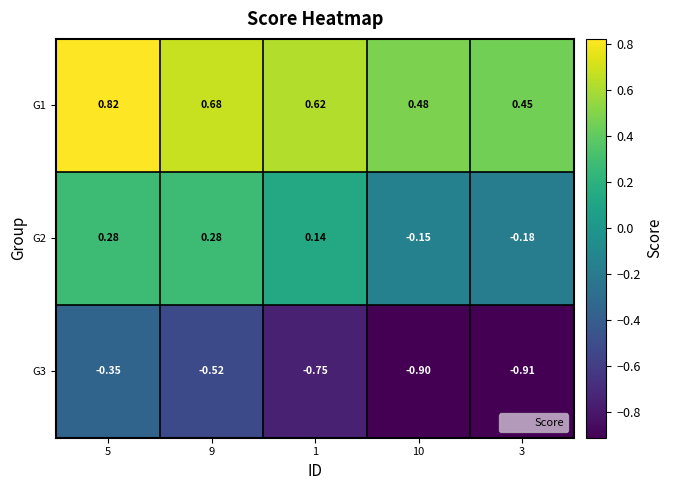

Rank the series at 5 from lowest to highest value.

G3, G2, G1